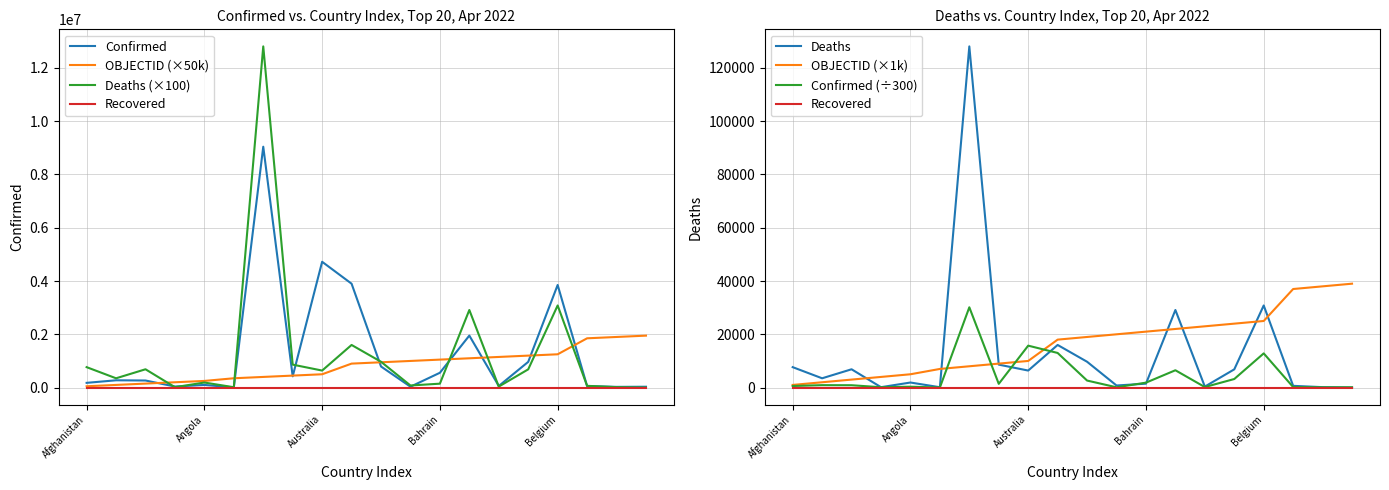

At which label is OBJECTID closest to 1000000?

Bahamas